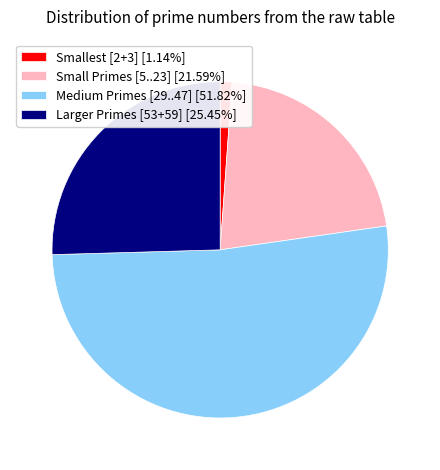

Is there any slice that represents more than half of the pie?

Yes